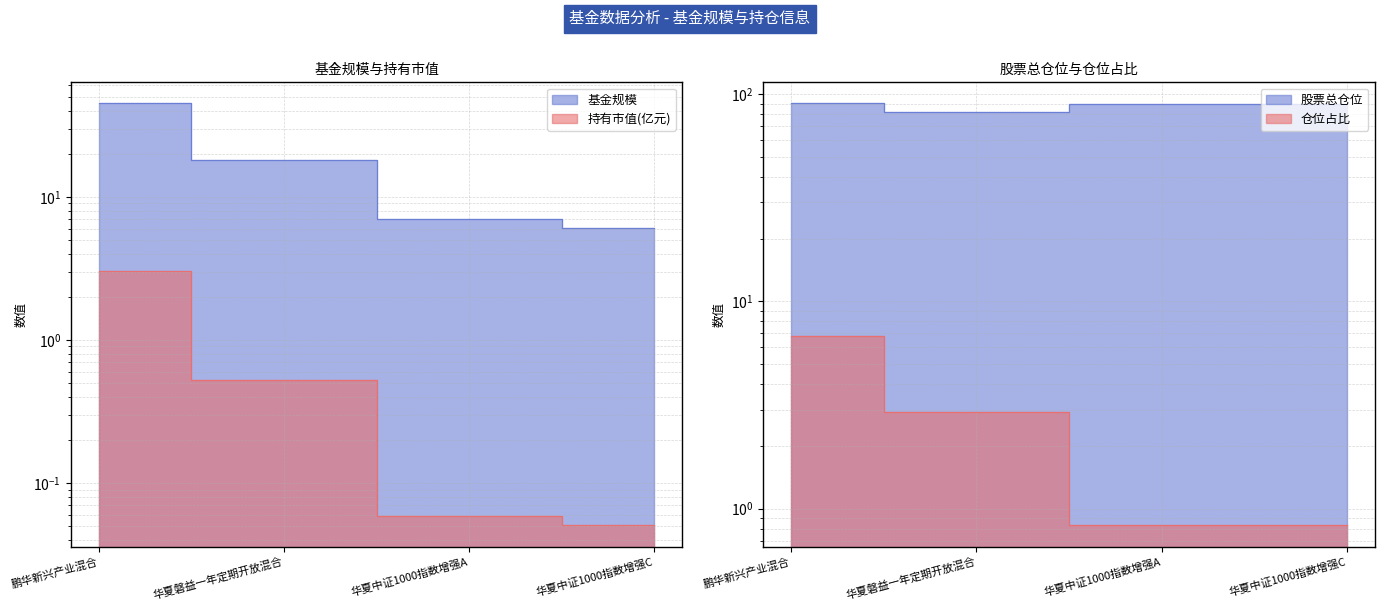

Between 华夏中证1000指数增强C and 华夏磐益一年定期开放混合, which is larger?

华夏磐益一年定期开放混合